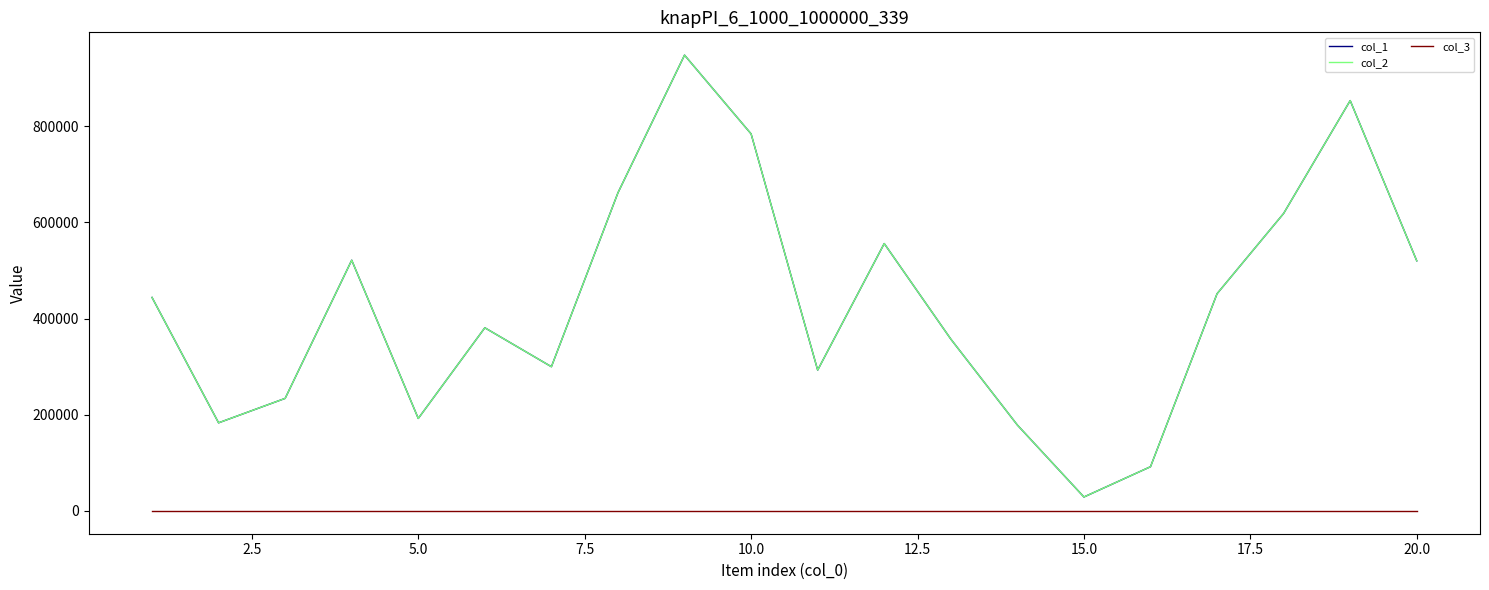

Does the chart have visible grid lines?

No